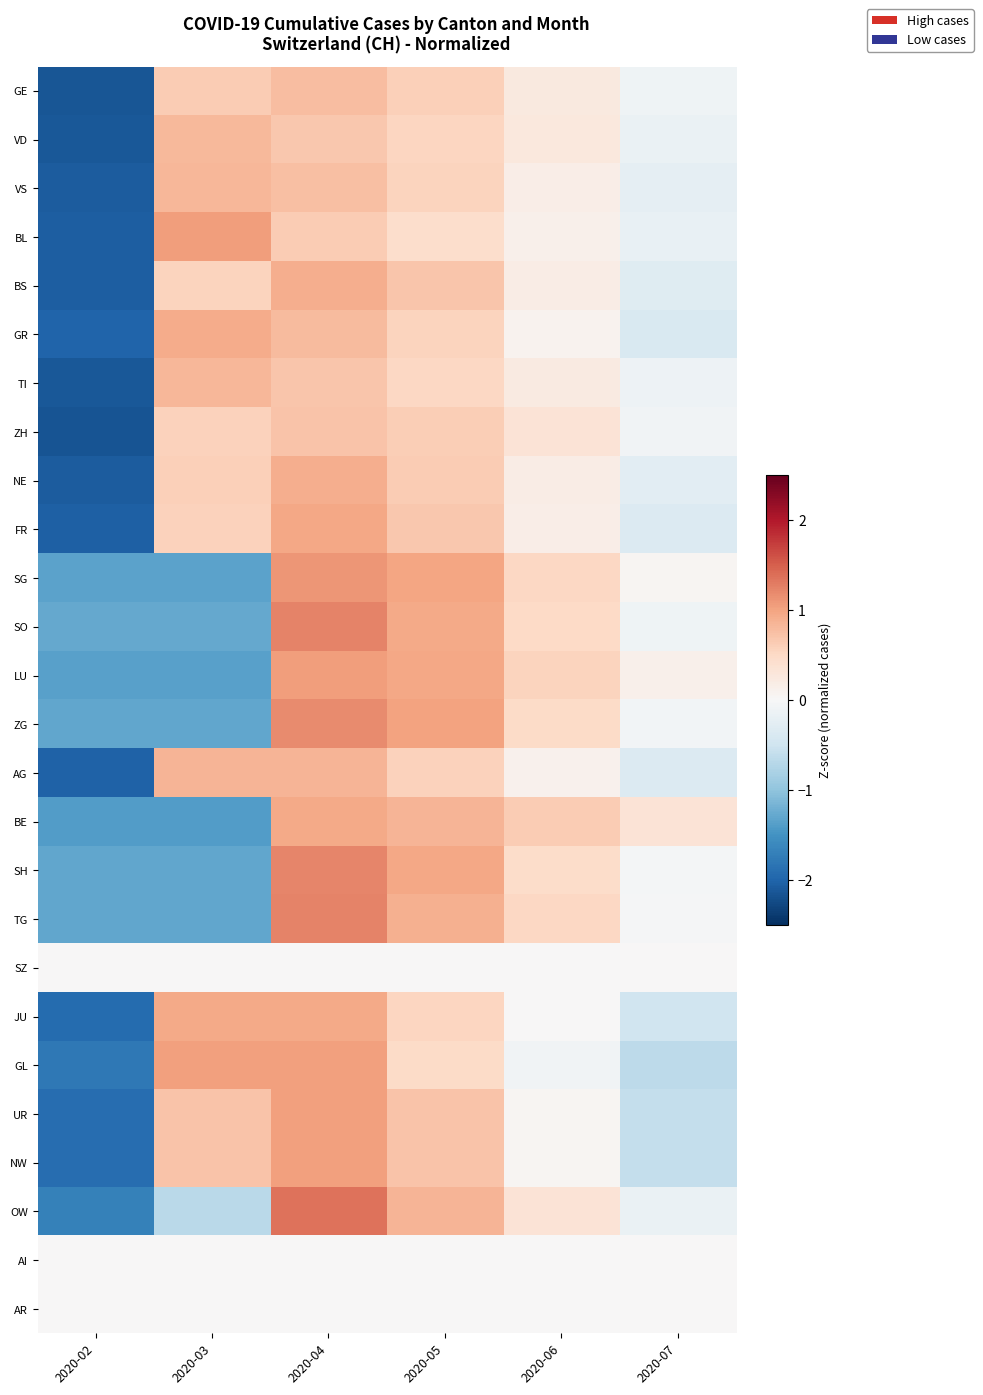

At 2020-07, list the series in order from largest to smallest.

BE, LU, SG, SZ, AI, AR, TG, SH, ZG, ZH, SO, GE, TI, OW, VD, BL, VS, NE, BS, FR, AG, GR, JU, UR, NW, GL